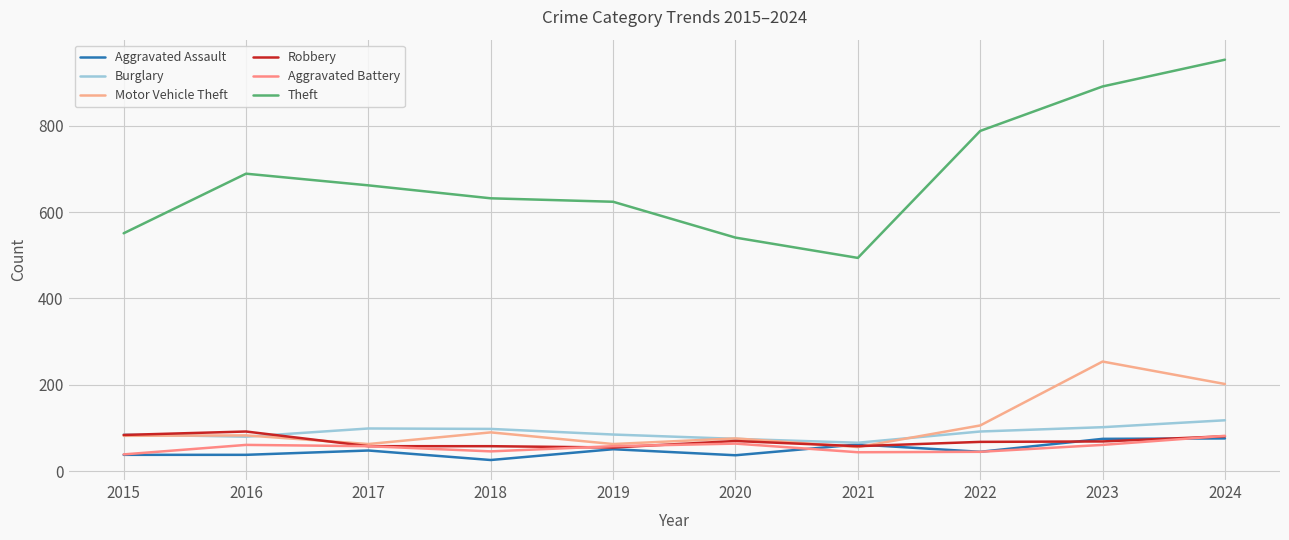

What is the difference between the maximum and minimum values in the Burglary series?

52